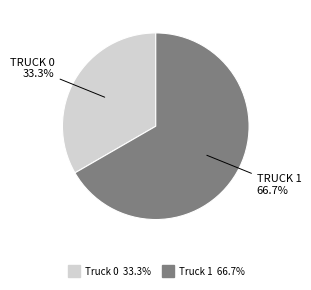

Rank the categories by value from lowest to highest.

Truck 0, Truck 1